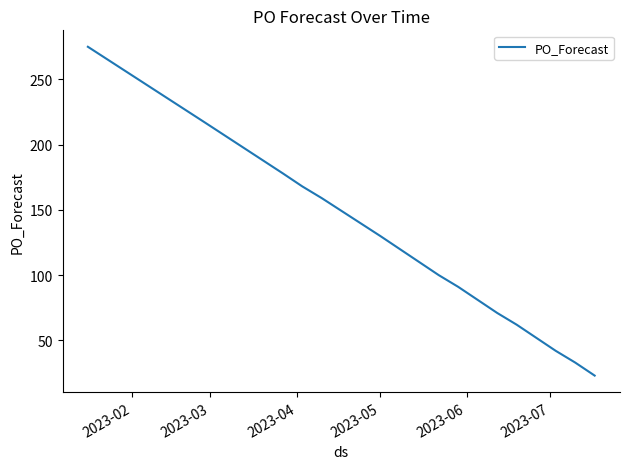

What is the difference between the maximum and minimum values?

252